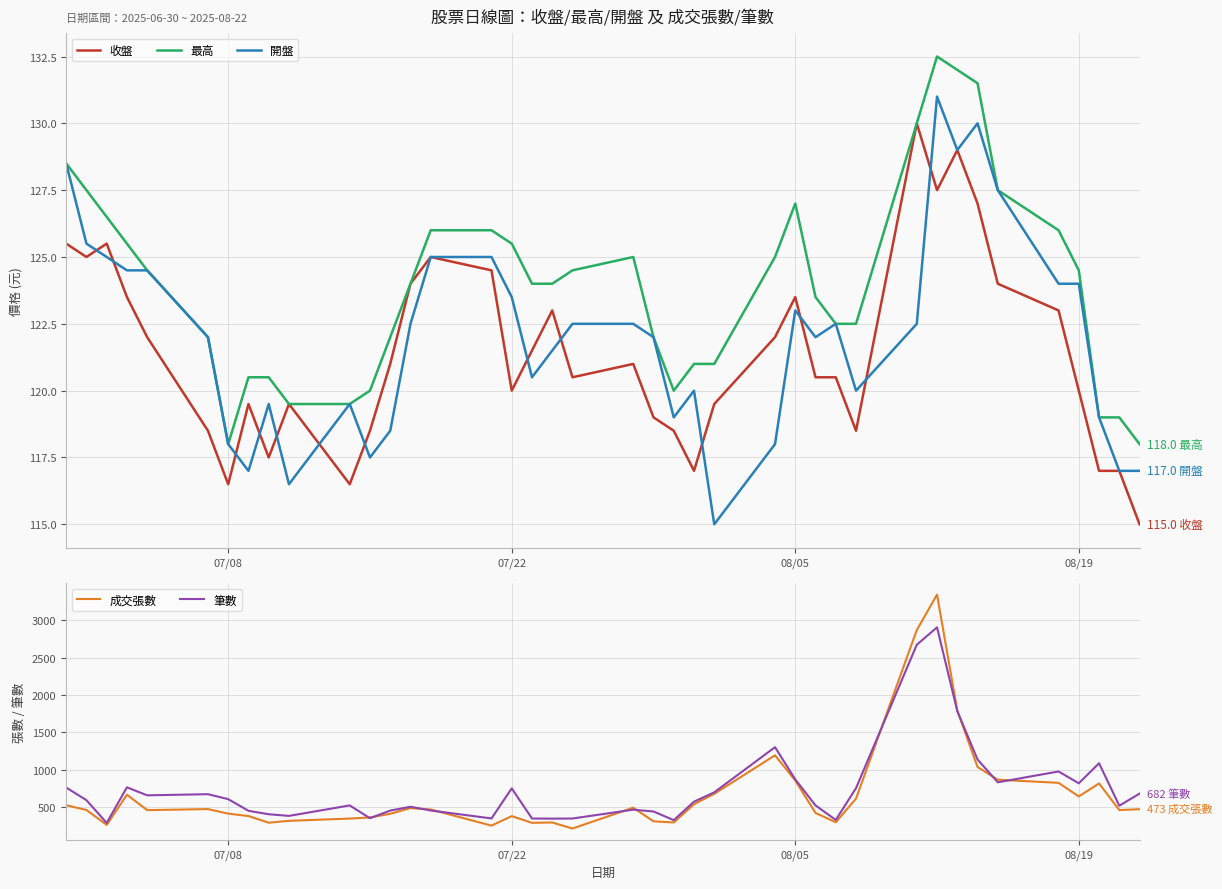

Where is 開盤 nearest to the value 123?

08/05